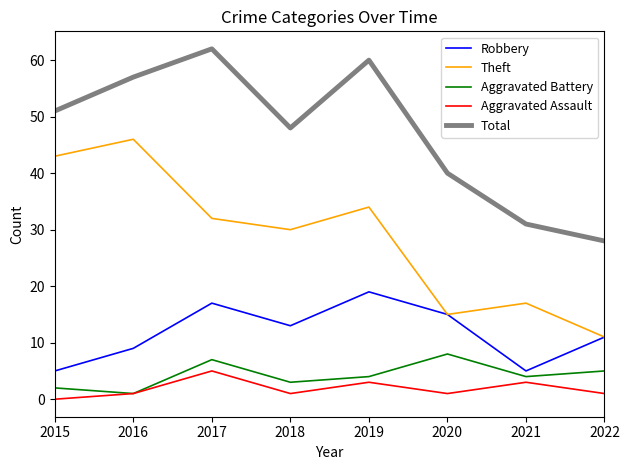

Count the number of categories in the chart.

8